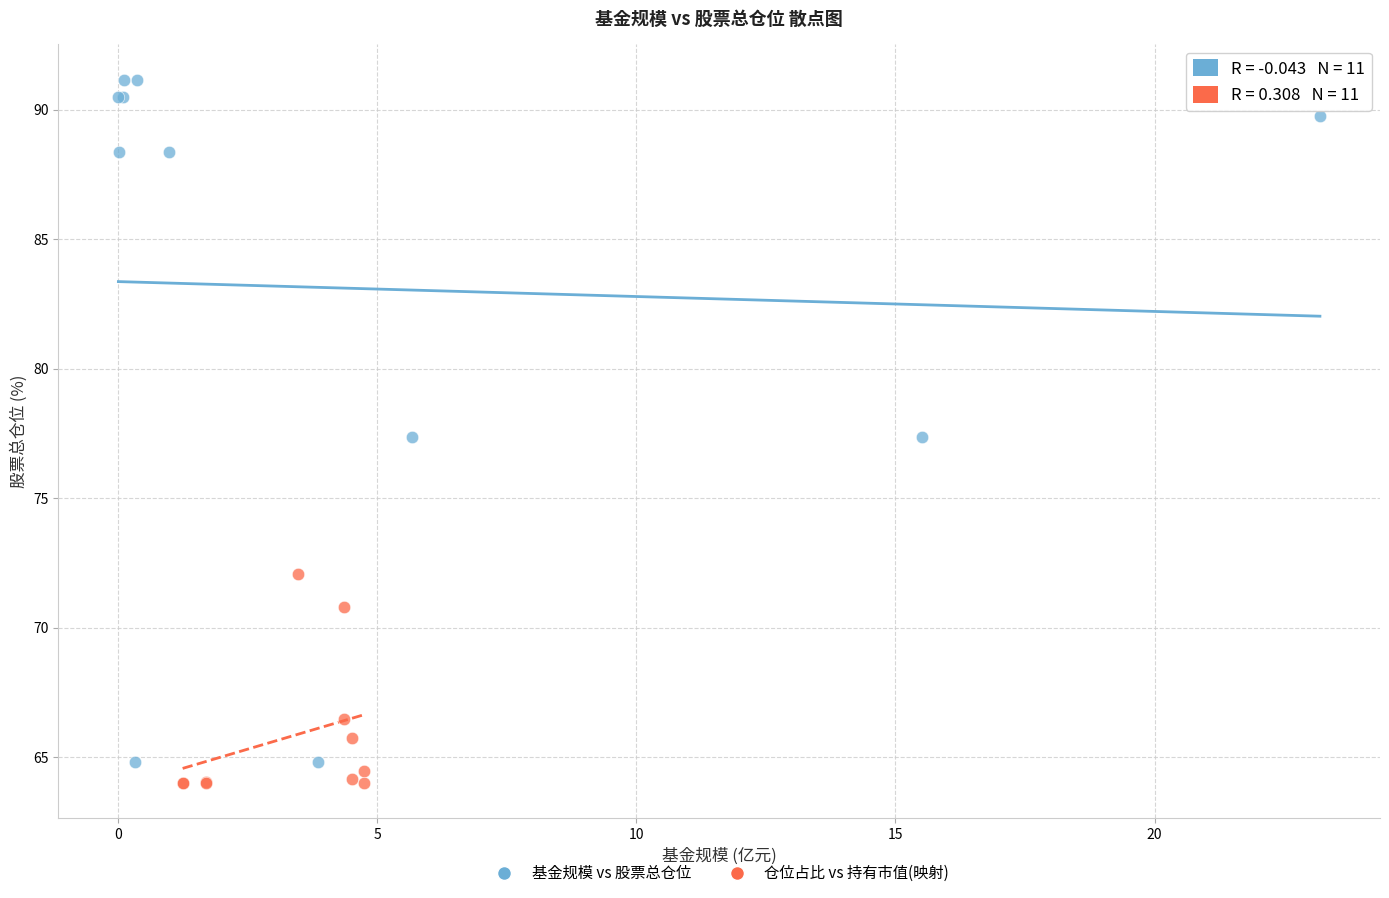

Which series reaches the maximum Y coordinate?

基金规模 vs 股票总仓位